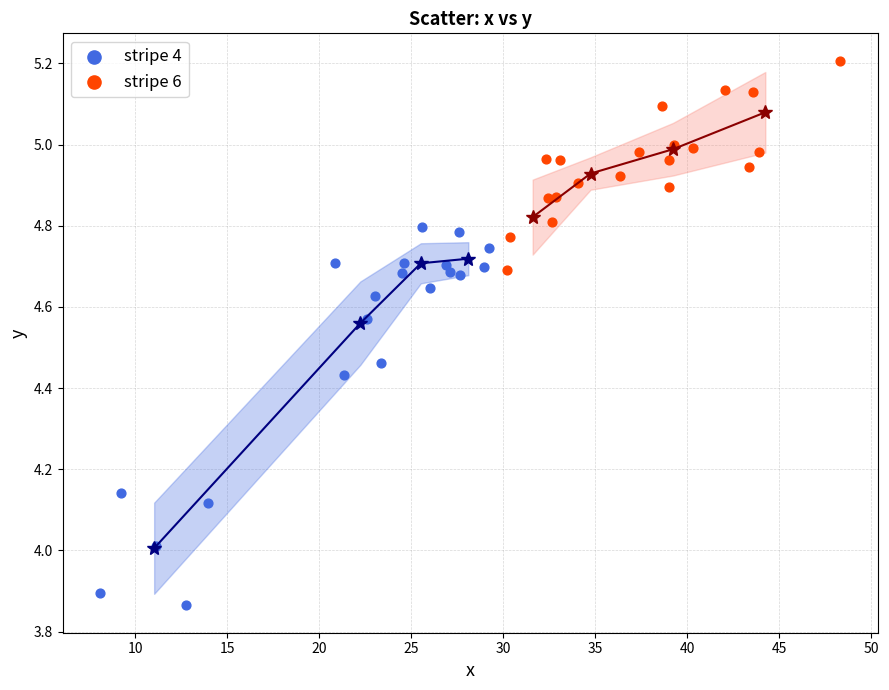

Which series reaches the maximum Y coordinate?

stripe 6